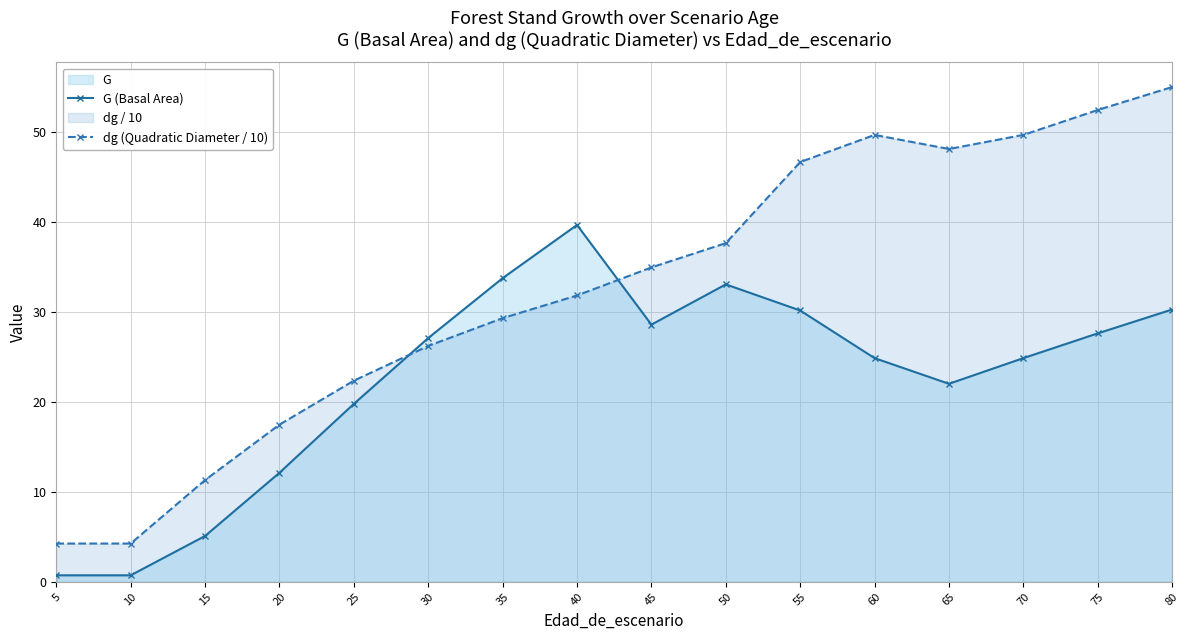

Count the number of data series in this chart.

2